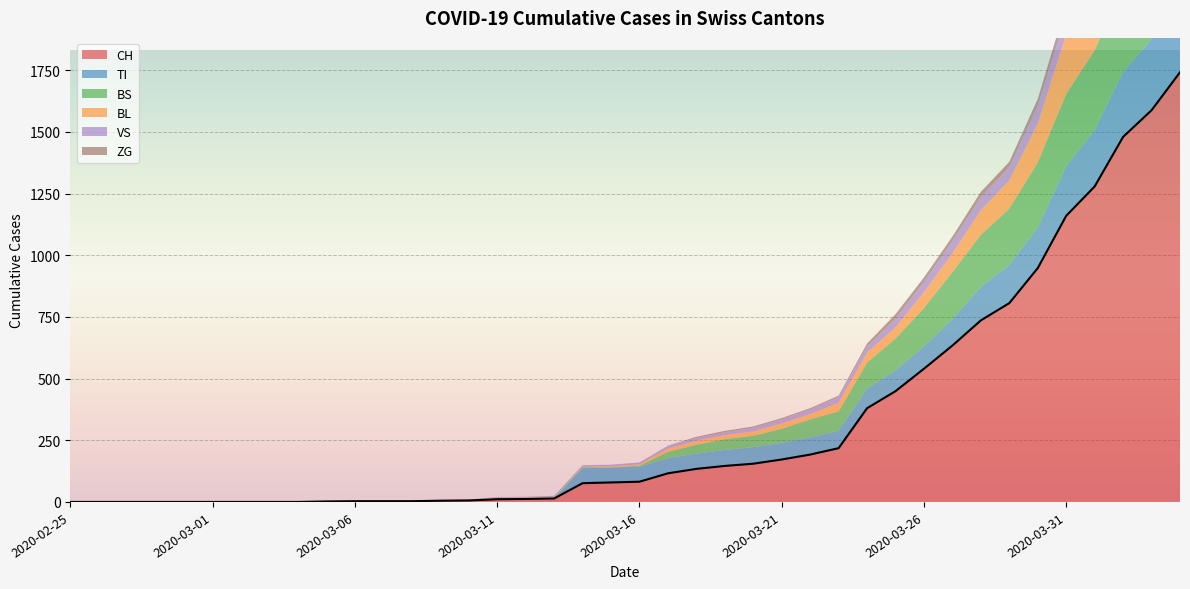

What is the difference between the second highest and minimum values in the BL series?

266